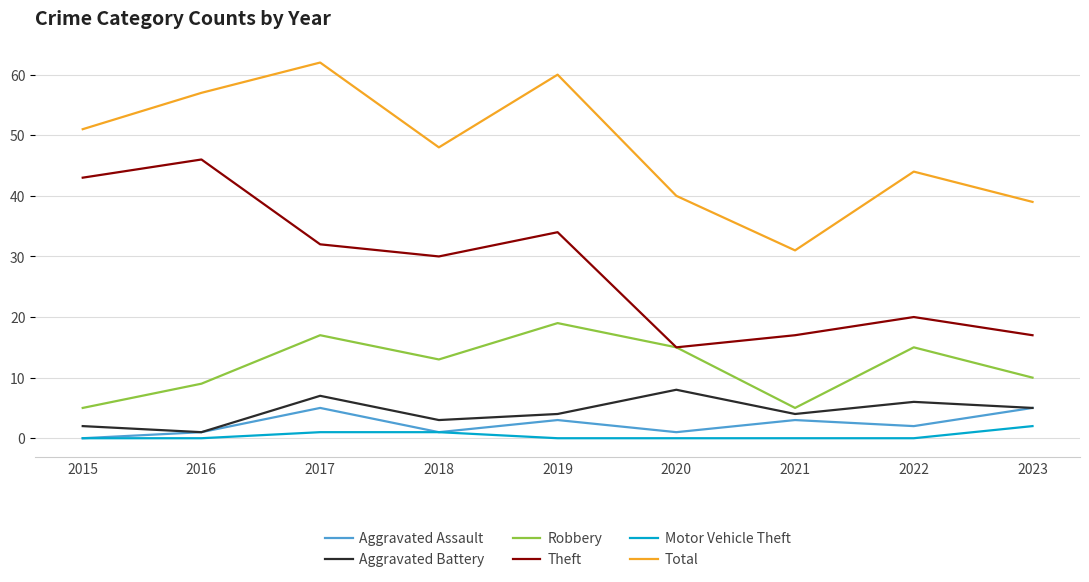

List the series in order of their peak value, lowest first.

Motor Vehicle Theft, Aggravated Assault, Aggravated Battery, Robbery, Theft, Total